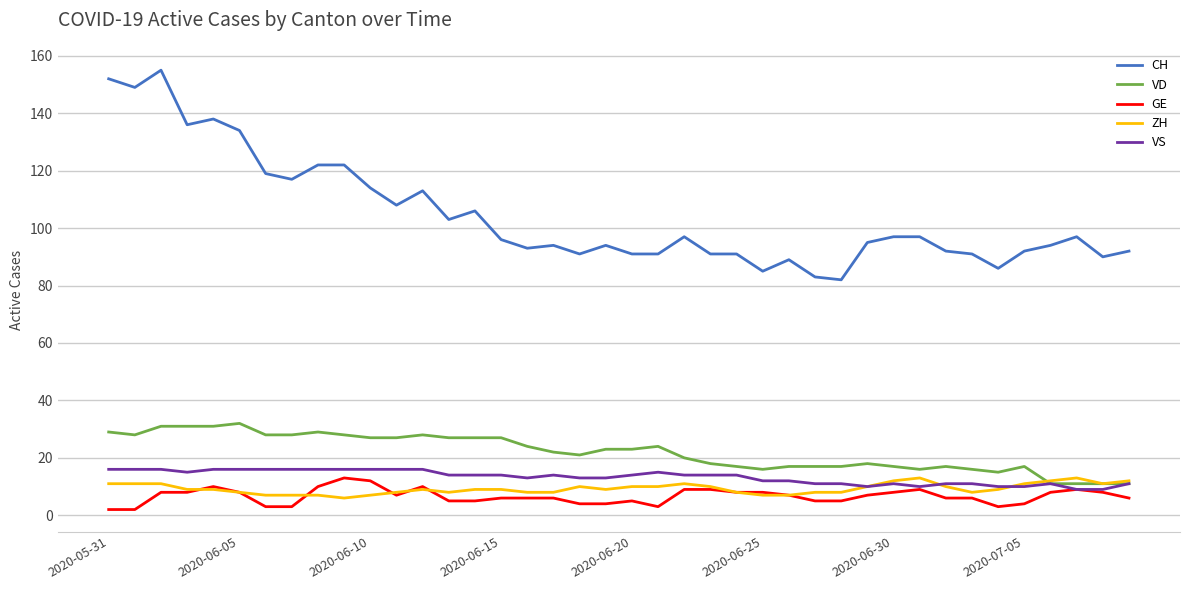

Which series has the widest spread of values?

CH